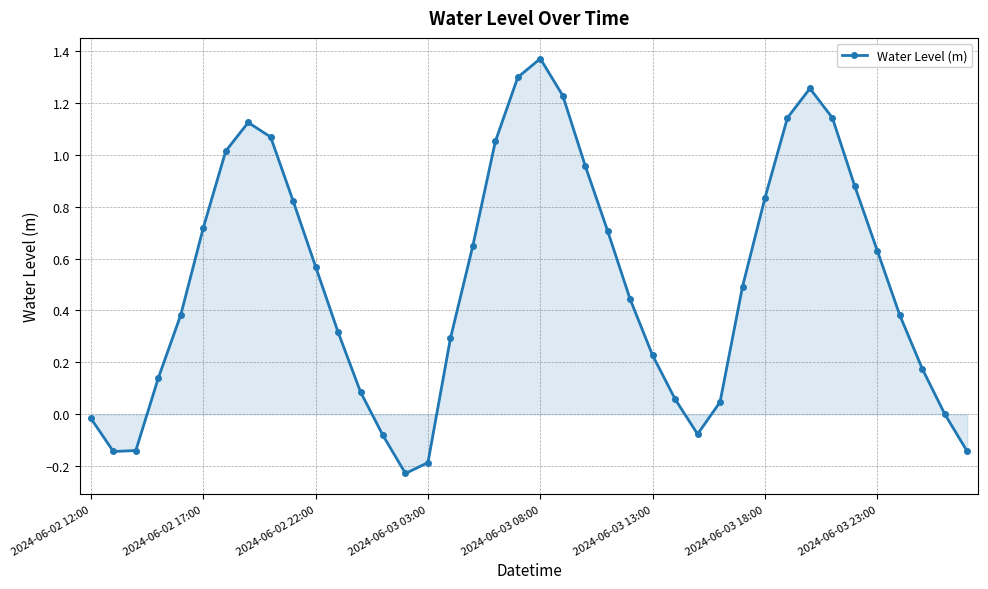

How many points are higher than both their immediate neighbors (excluding endpoints)?

3